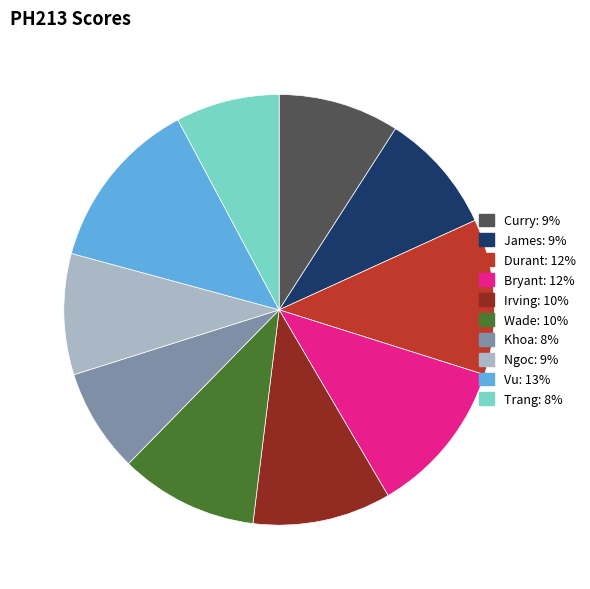

Is there any slice that represents more than half of the pie?

No